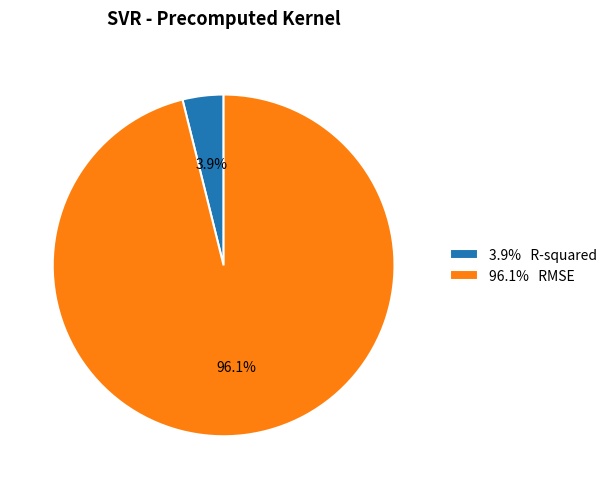

Between 3.9% R-squared and 96.1% RMSE, which is larger?

96.1% RMSE